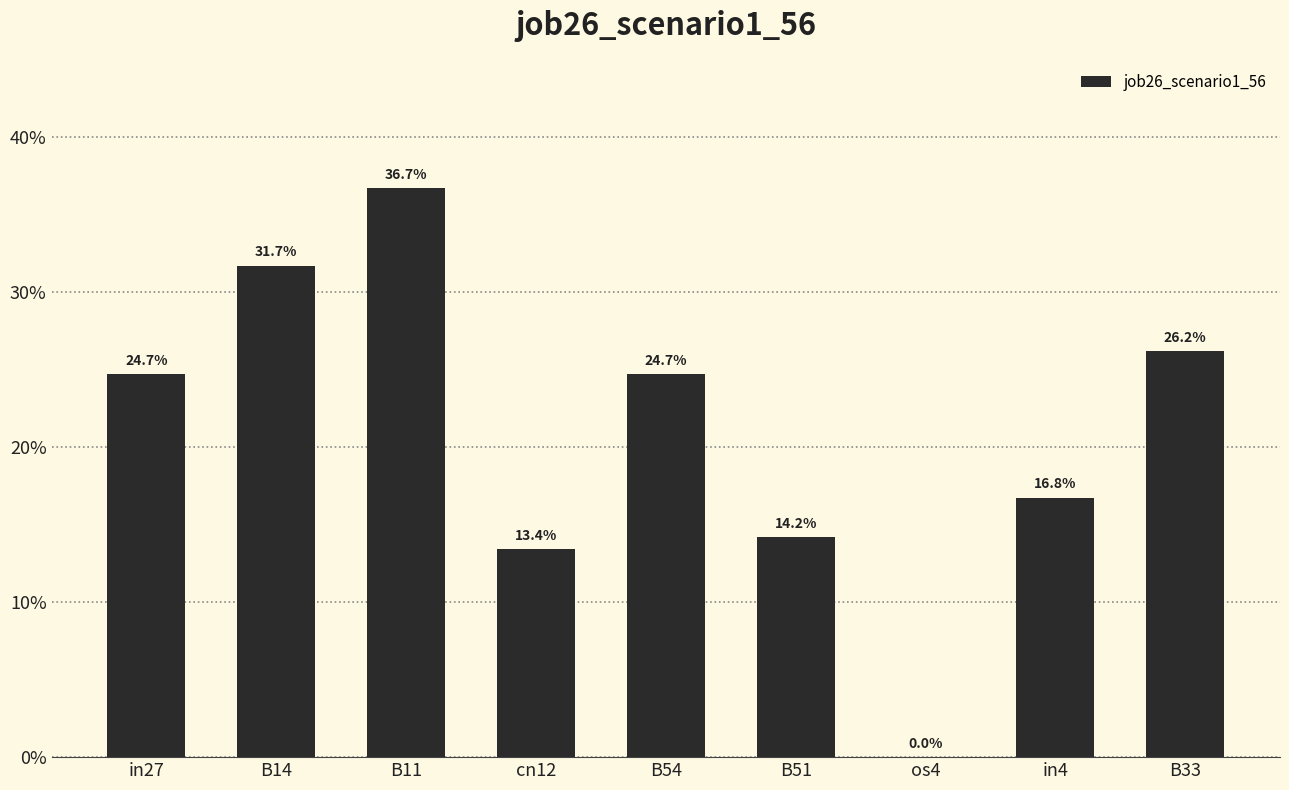

List the labels in order of value, smallest first.

os4, cn12, B51, in4, in27, B54, B33, B14, B11